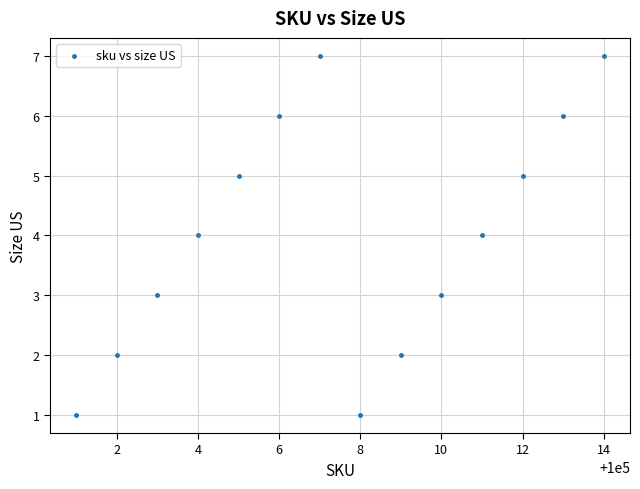

What is the range of Y values (max minus min)?

6